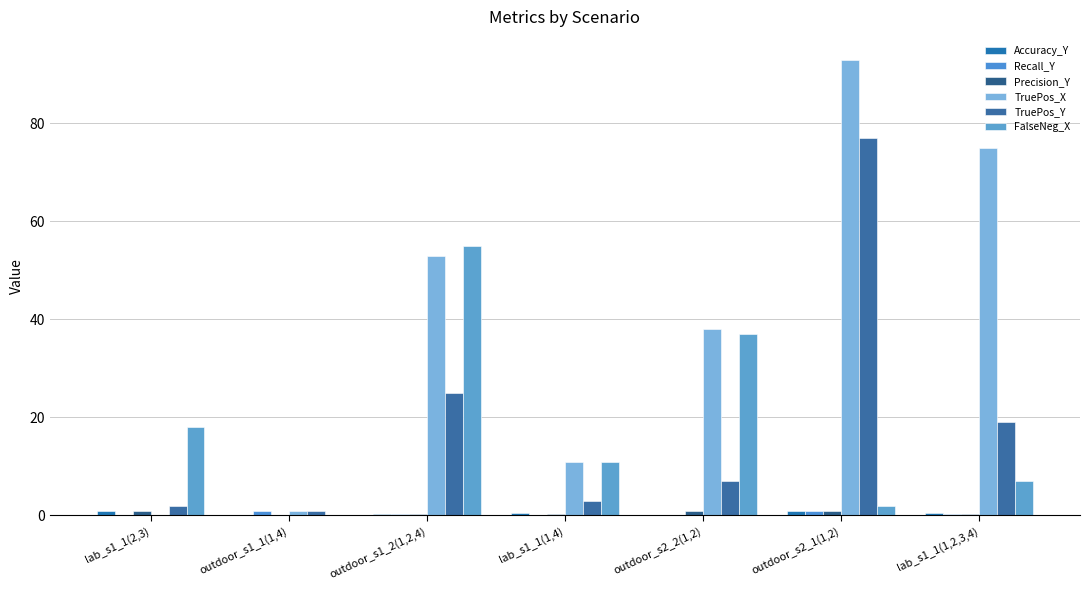

What is the sum of all TruePos_X values?

271.0